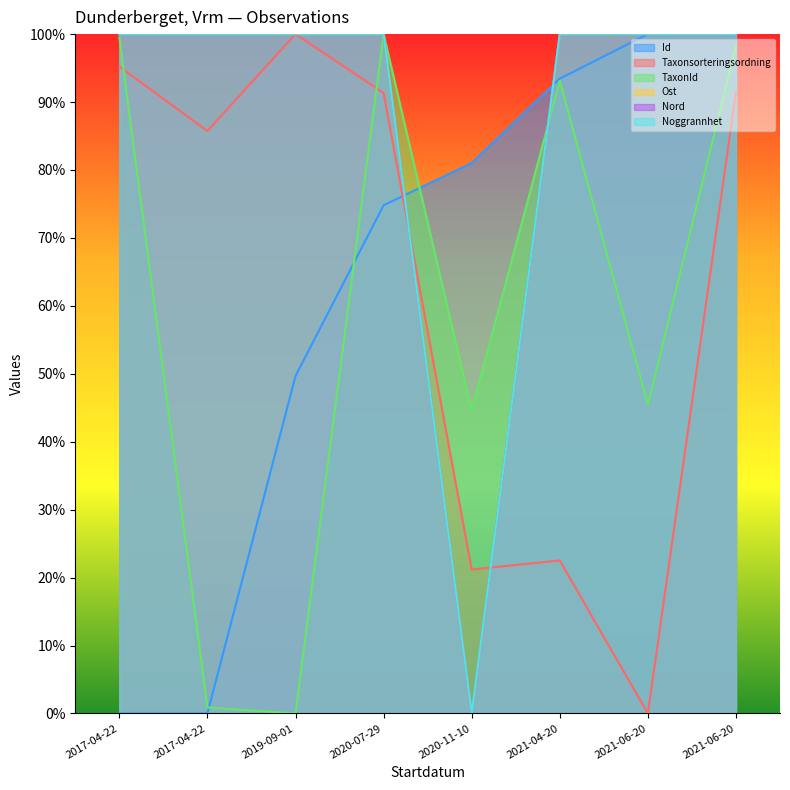

What is the highest value of the Taxonsorteringsordning series?

100.0